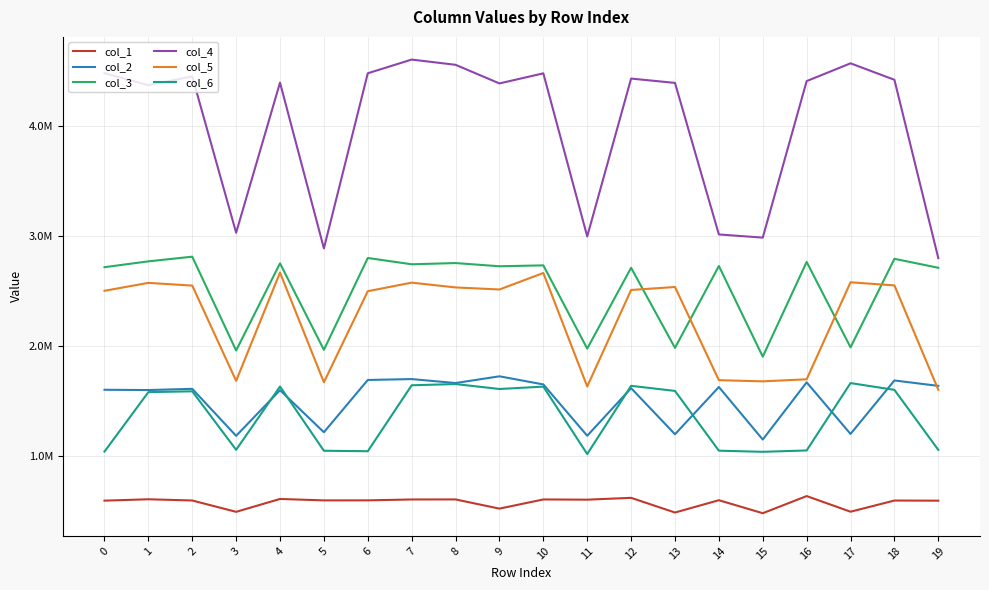

True or false: col_6 and col_5 intersect in this chart.

False